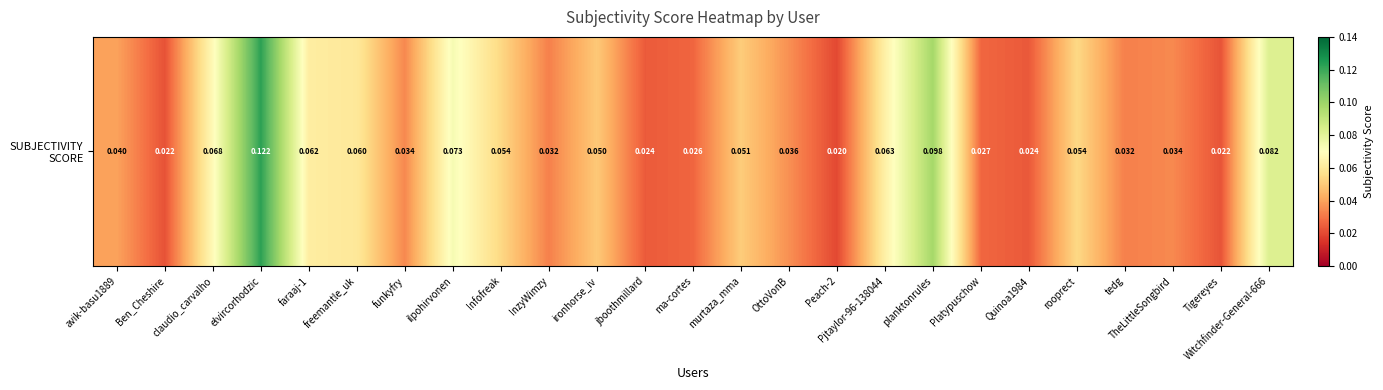

Reading right to left, what are all the values shown in this chart?

Witchfinder-General-666=0.1	Tigereyes=0.0	TheLittleSongbird=0.0	tedg=0.0	rooprect=0.1	Quinoa1984=0.0	Platypuschow=0.0	planktonrules=0.1	Pjtaylor-96-138044=0.1	Peach-2=0.0	OttoVonB=0.0	murtaza_mma=0.1	ma-cortes=0.0	jboothmillard=0.0	ironhorse_iv=0.0	InzyWimzy=0.0	Infofreak=0.1	ilpohirvonen=0.1	funkyfry=0.0	freemantle_uk=0.1	faraaj-1=0.1	elvircorhodzic=0.1	claudio_carvalho=0.1	Ben_Cheshire=0.0	avik-basu1889=0.0